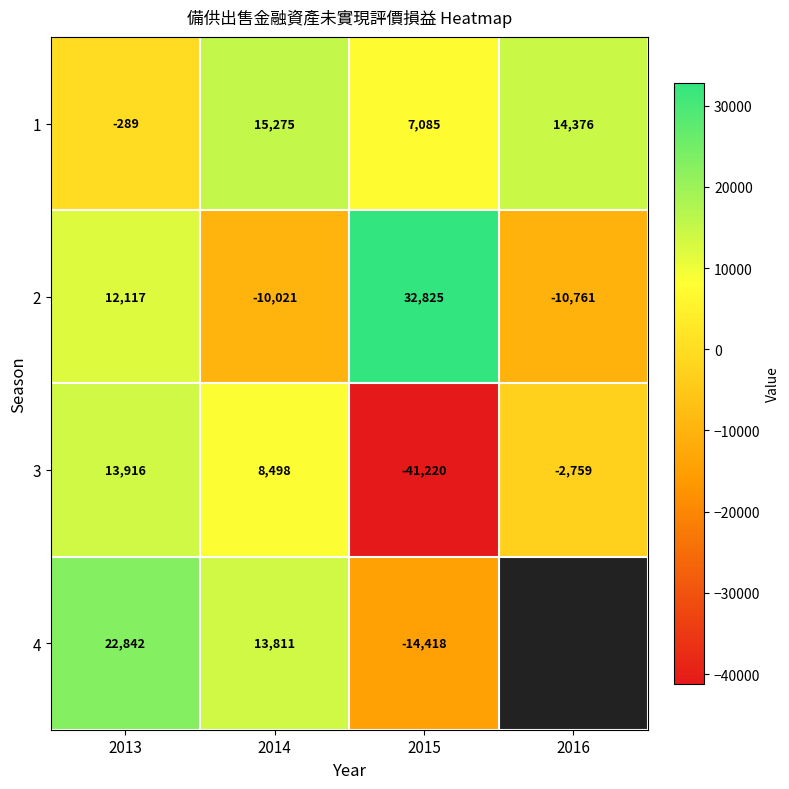

Is it true that 1 equals 15275 at 2014?

True